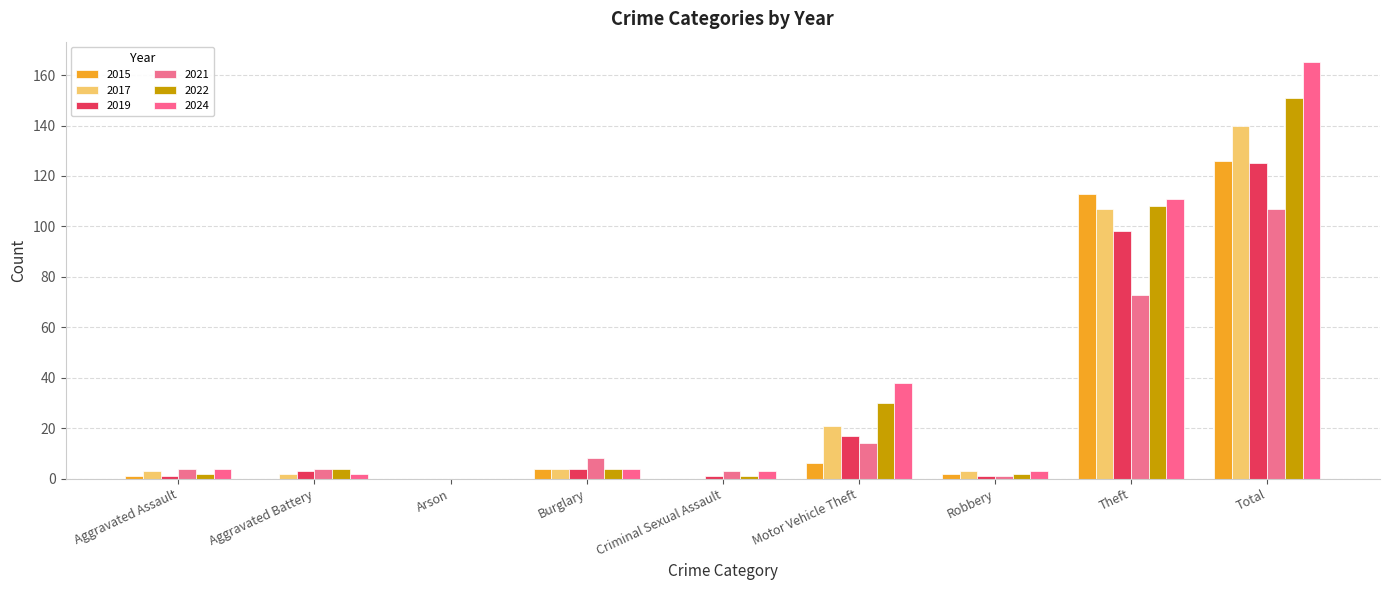

How many positive values does the 2024 series have?

8